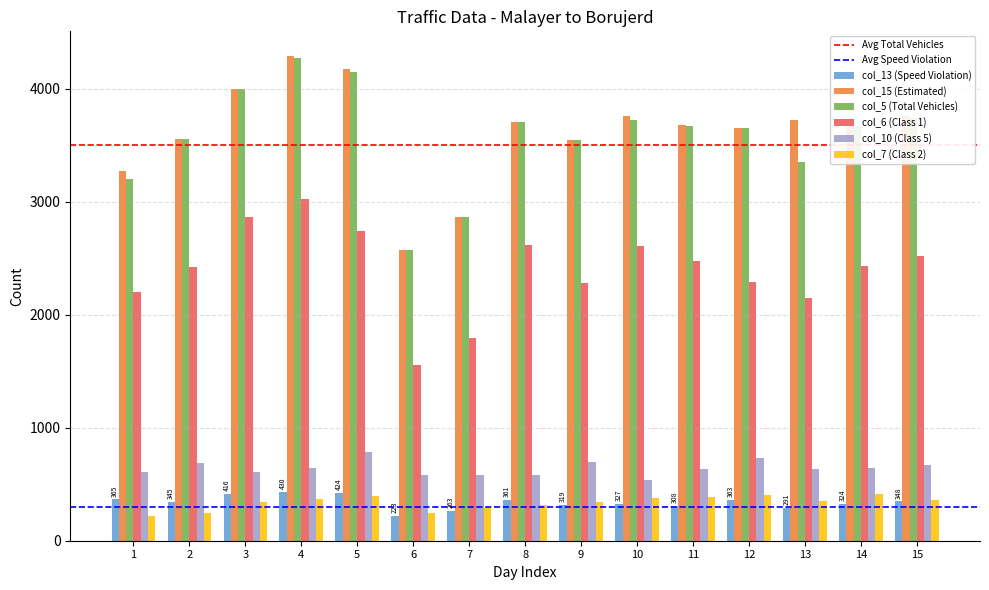

The value of col_6 (Class 1) at 9 is 2286. True or false?

True